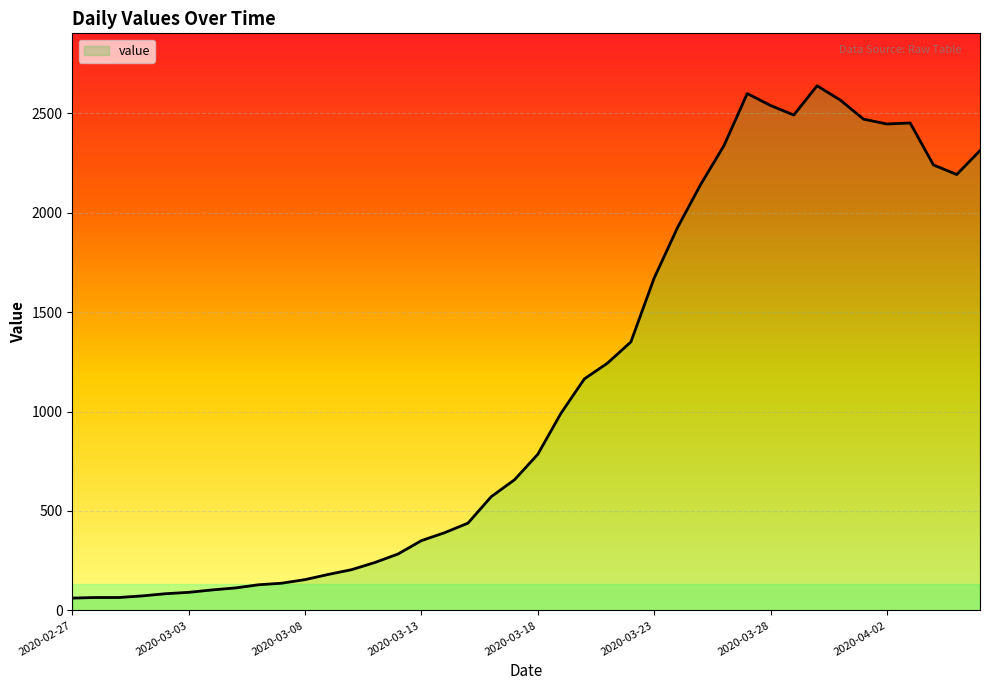

What is the greatest value displayed?

2638